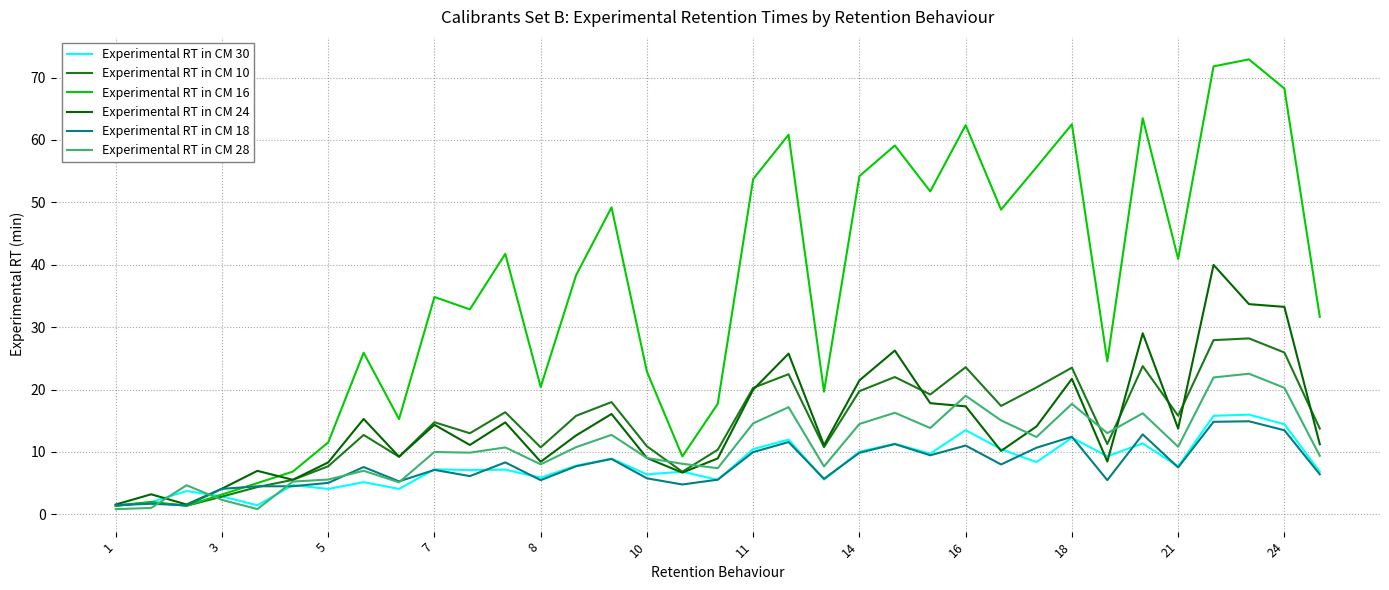

Which series has the largest total across all categories?

Experimental RT in CM 16